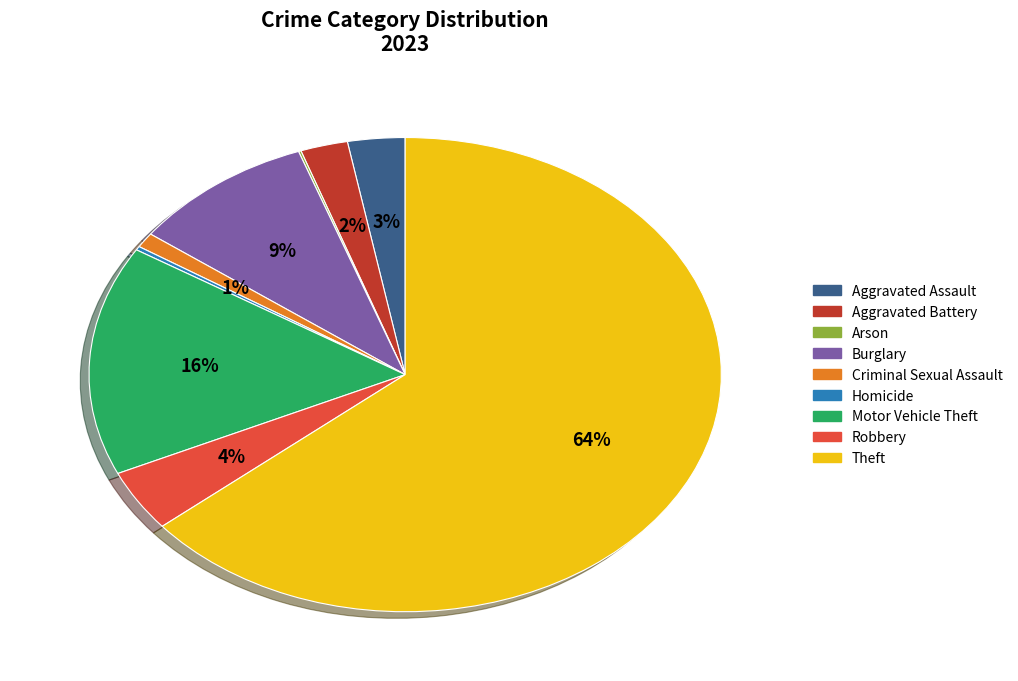

Which slice is the largest?

Theft